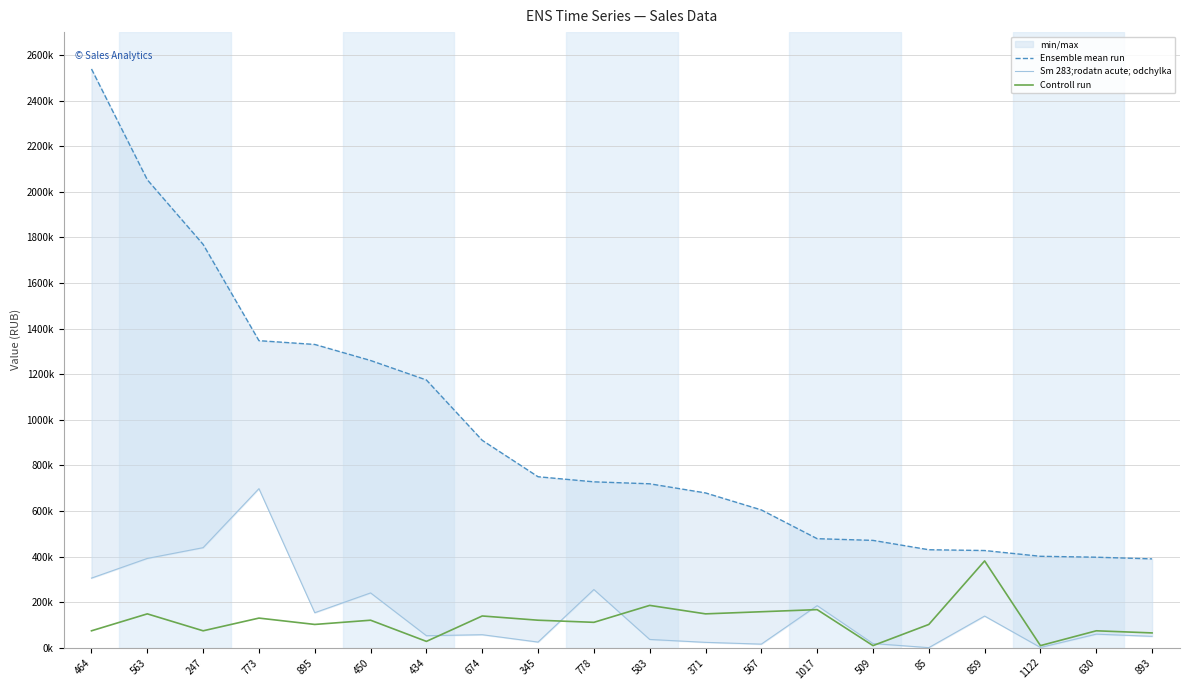

At which label does Controll run reach its minimum?

509